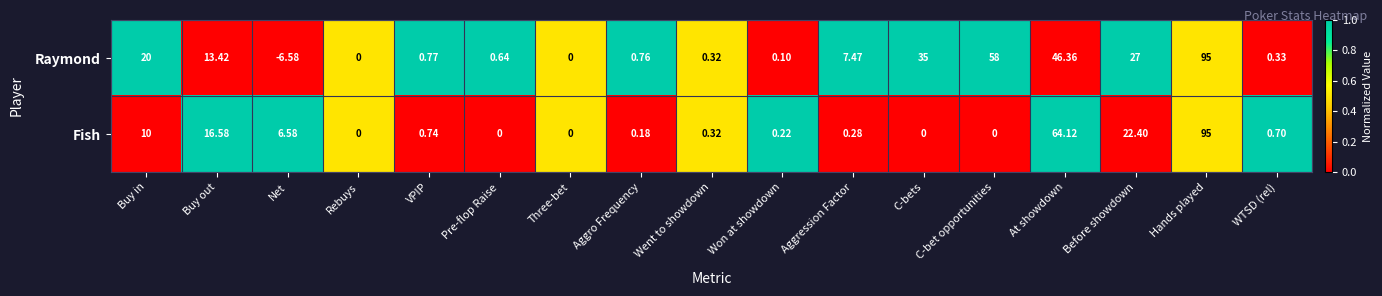

Which series has the largest total across all categories?

Raymond